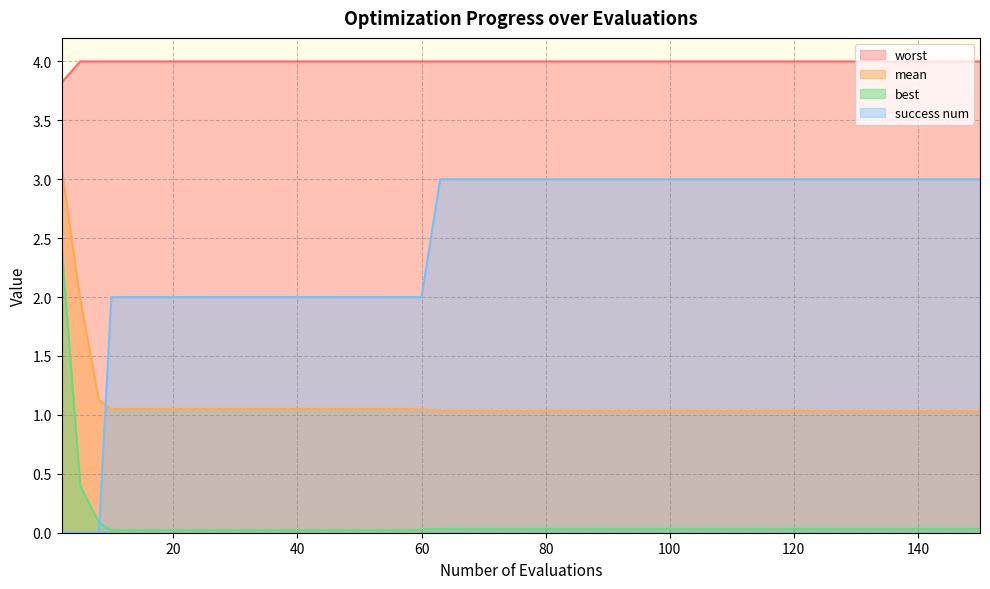

Rank the series by their maximum value, from highest to lowest.

worst, mean, success num, best